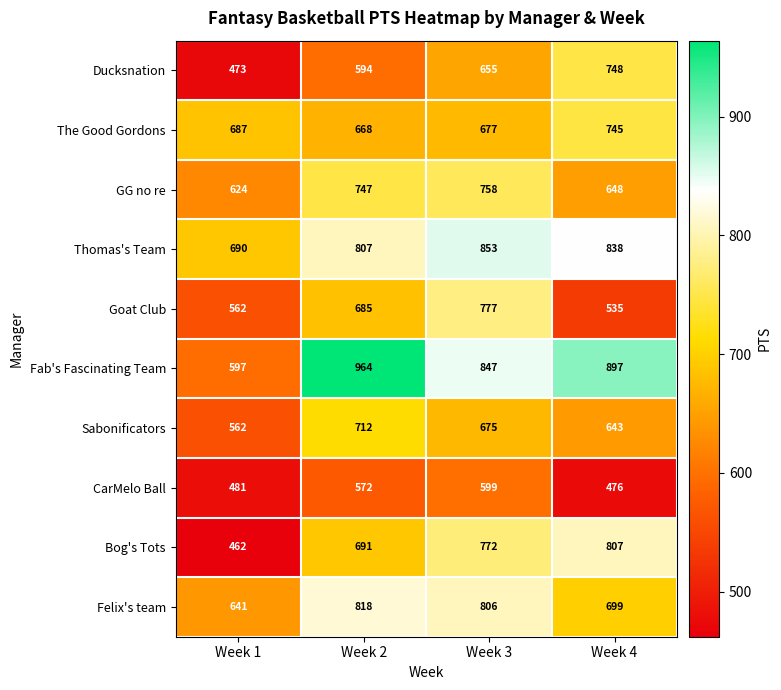

At which label is Fab's Fascinating Team closest to 780?

Week 3